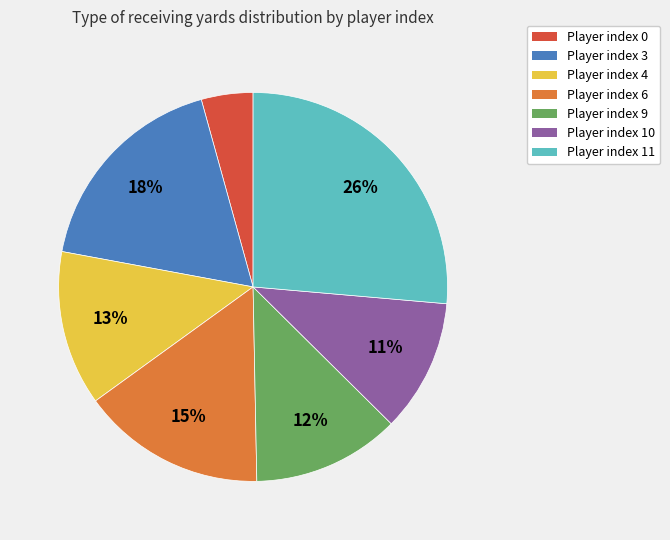

Is there any slice that represents more than half of the pie?

No